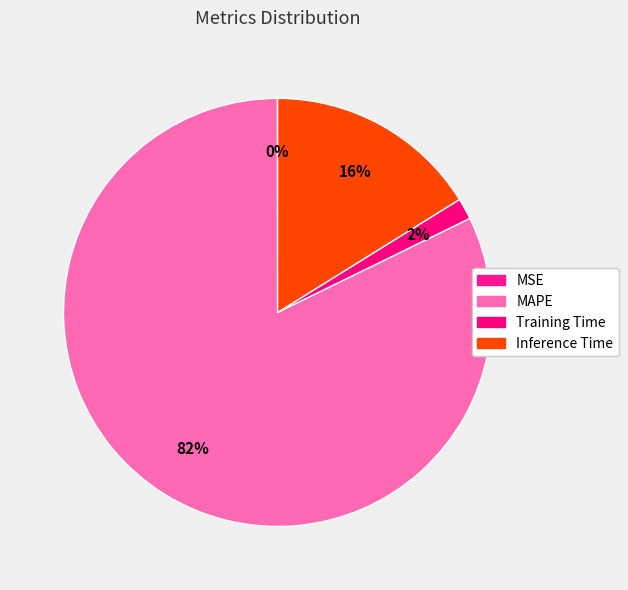

To the nearest percent, what is the difference between the Inference Time and MAPE slice percentages?

66%